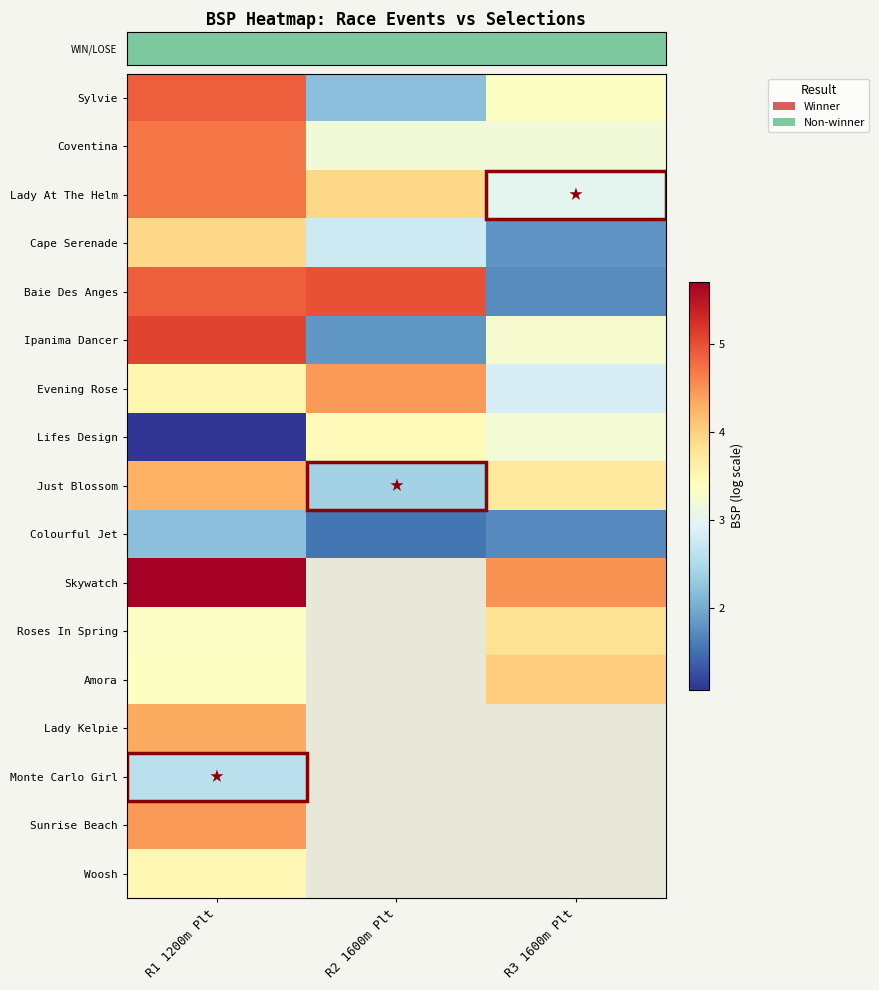

What is the total value across all series at R1 1200m Plt?

66.5